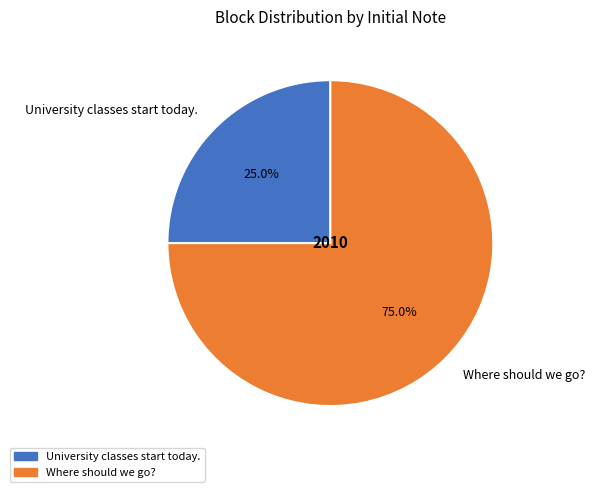

Rank the categories by value from lowest to highest.

University classes start today., Where should we go?